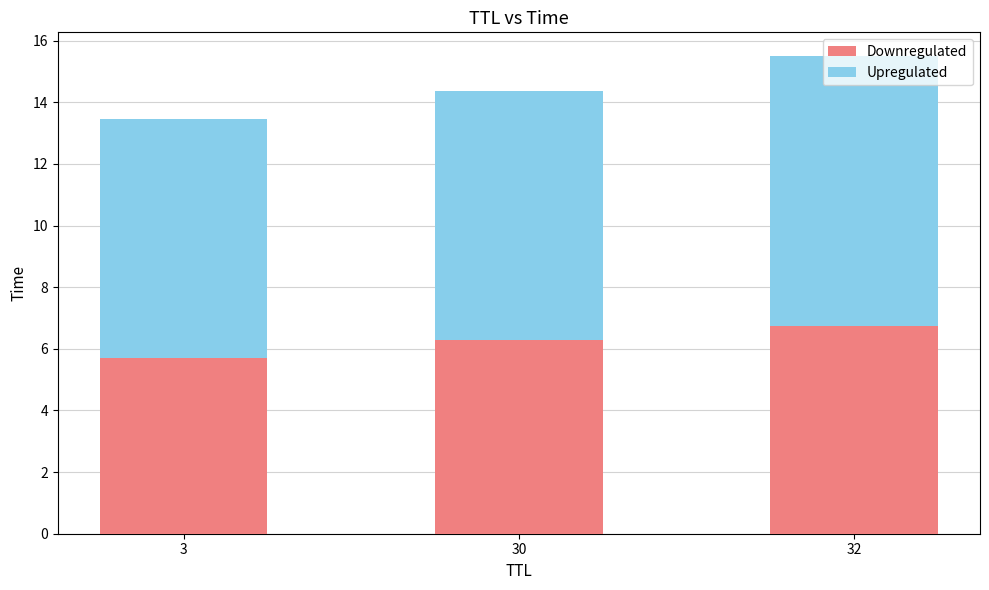

Read the Downregulated value at 32.

6.7